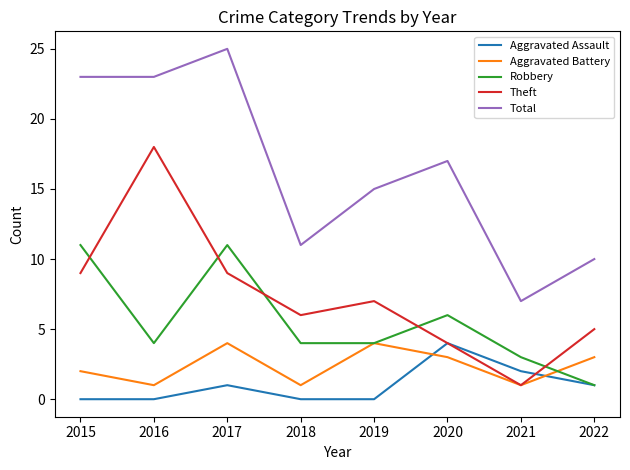

What is the average value of the Robbery series?

6